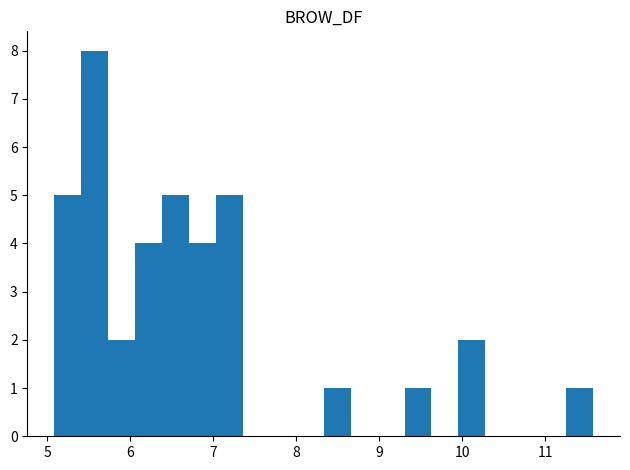

Read against the x-axis, roughly where is the centre of the tallest bar?

5.6